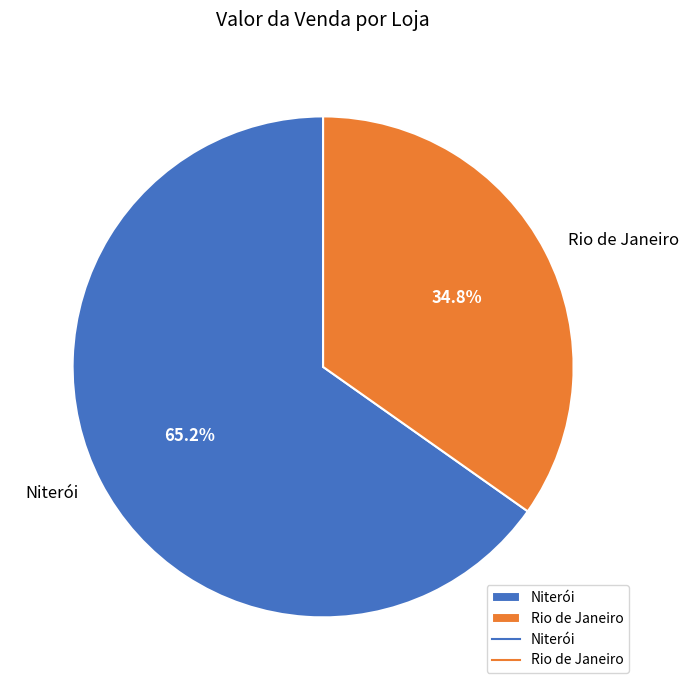

Between Niterói and Rio de Janeiro, which is larger?

Niterói